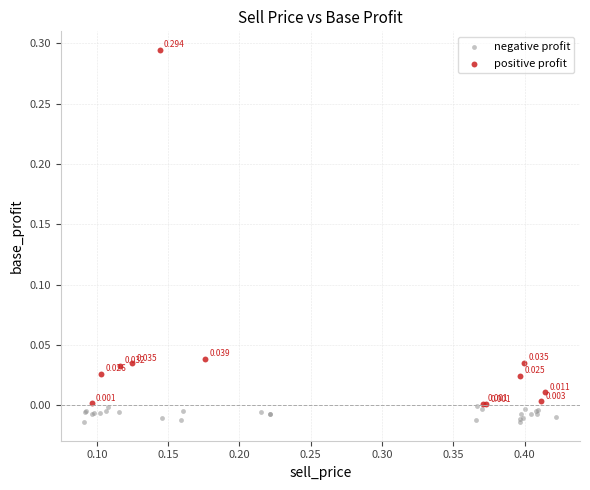

Which series has the widest spread of Y values?

positive profit